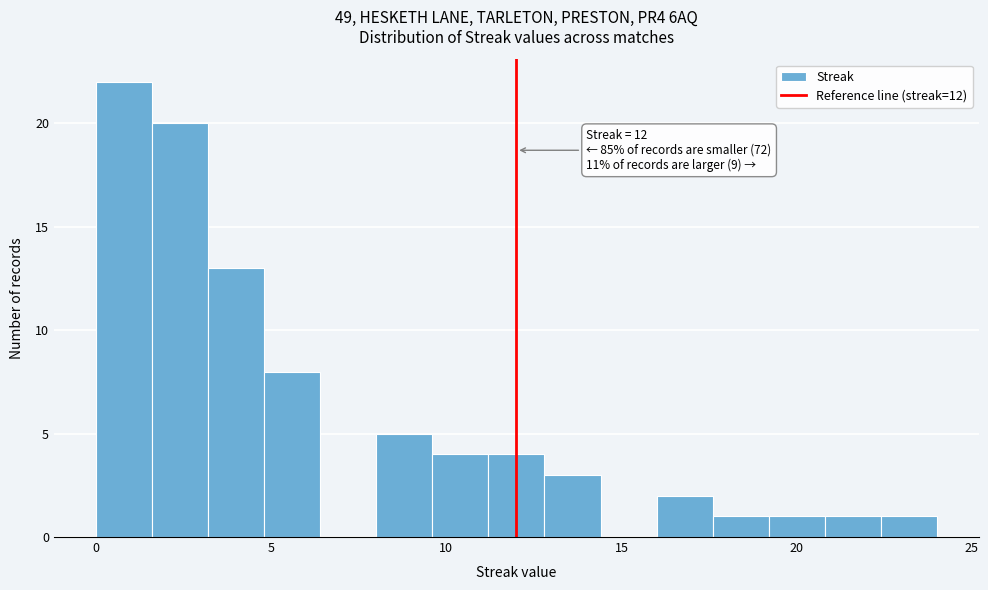

Around what value on the x-axis is the tallest bar? Give the approximate position of its centre, as read against the axis.

1.0